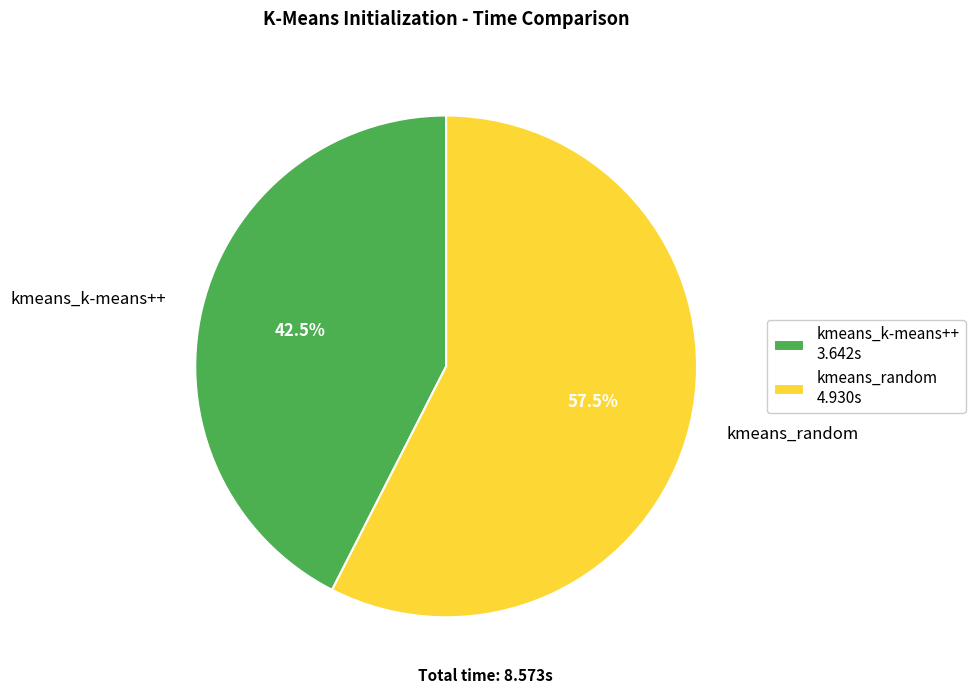

How many segments does this pie chart have?

2